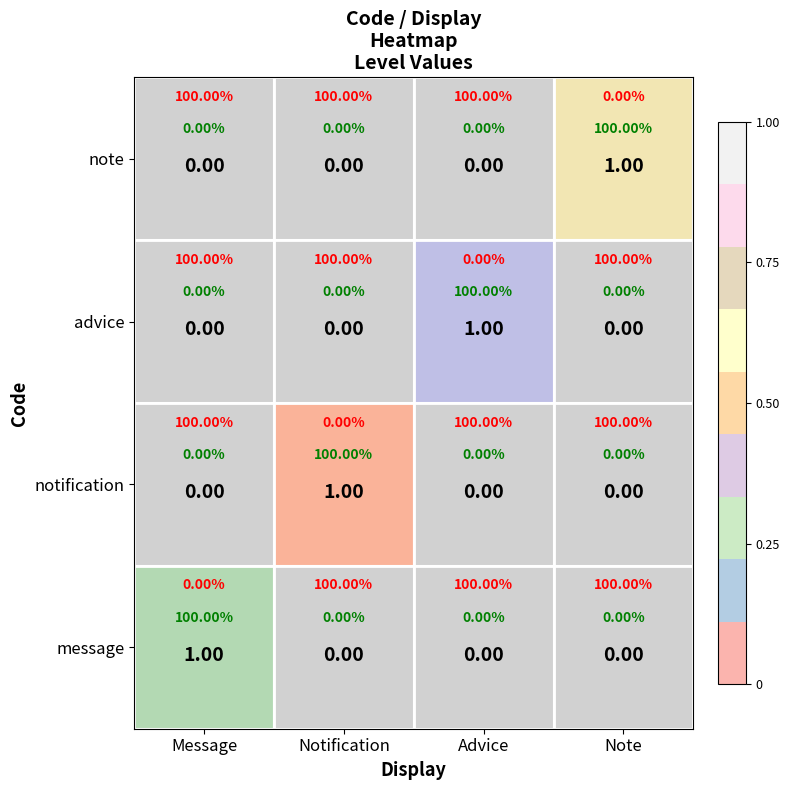

What is the total value across all series at Note?

1